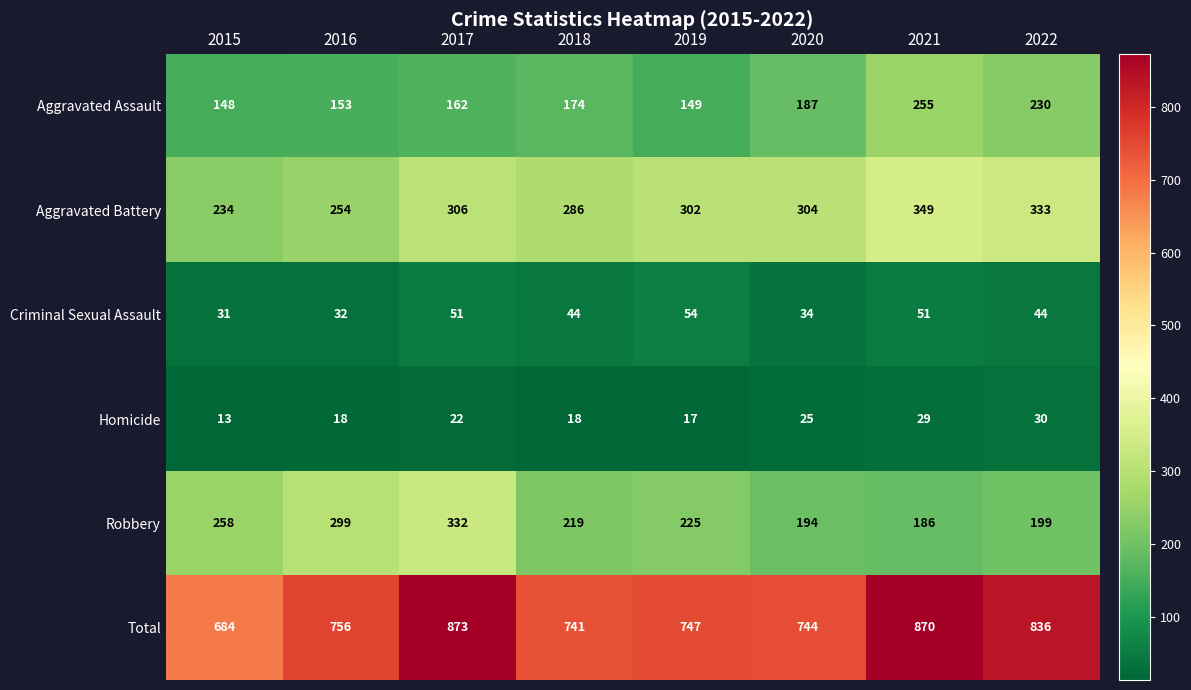

What is the smallest value displayed?

13